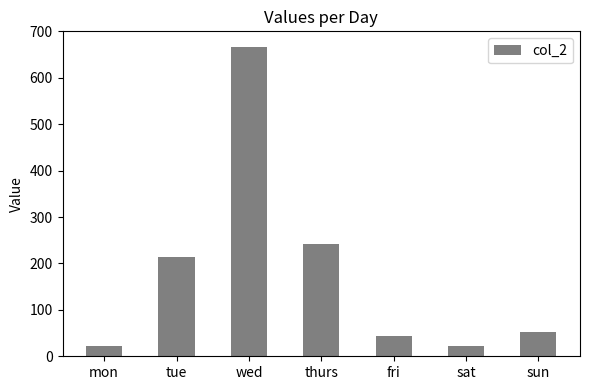

Where is the data nearest to the value 344?

thurs